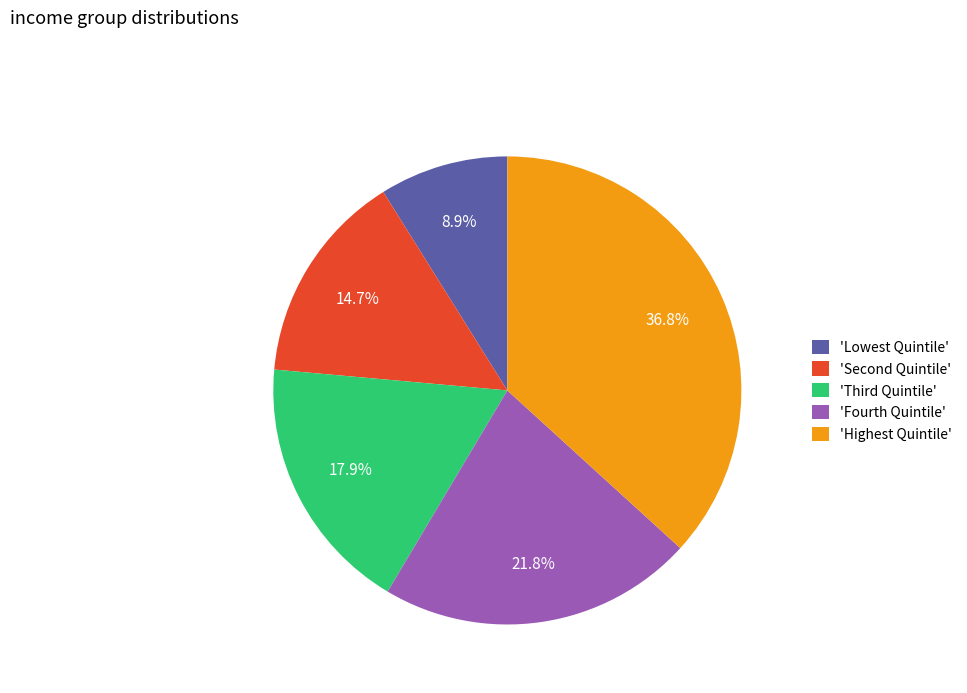

How many slices are in this pie chart?

5